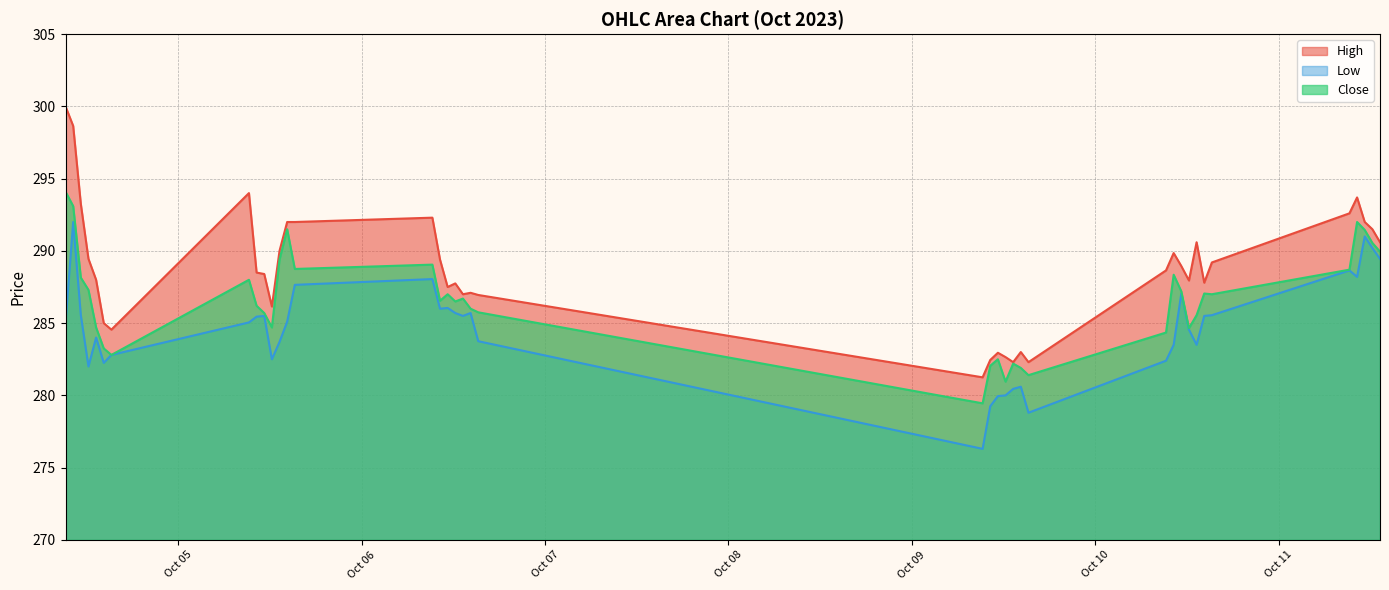

What is the minimum value for Low?

276.3